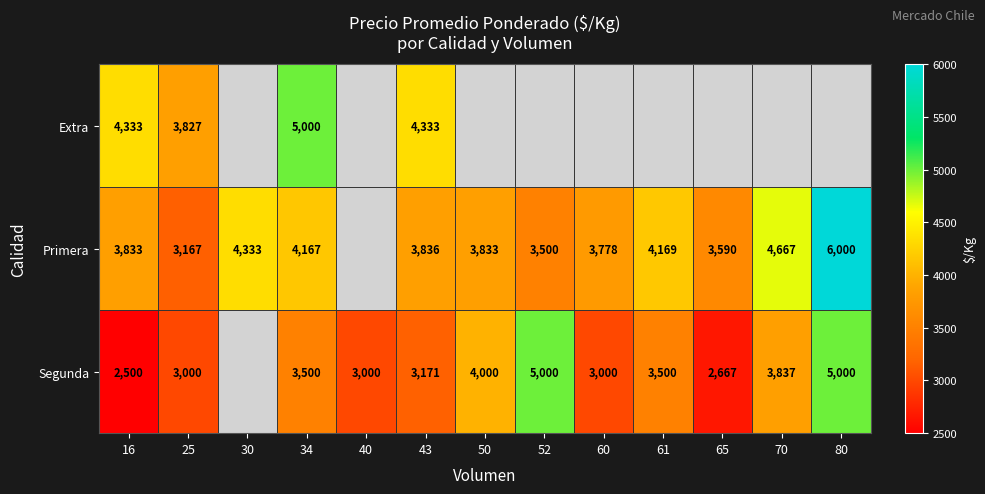

What is the difference between the Segunda values at 25 and 70?

837